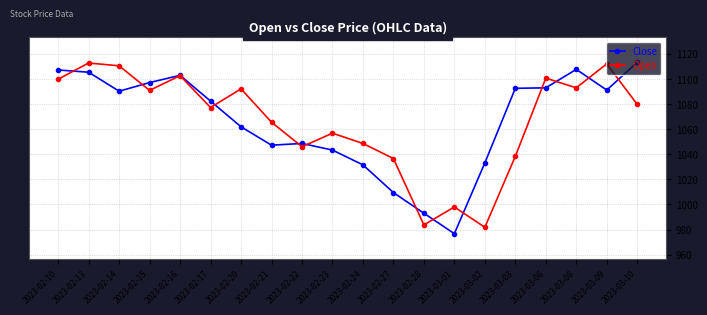

Is the value of Close at 2023-02-16 greater than the value of Open at 2023-02-21?

Yes